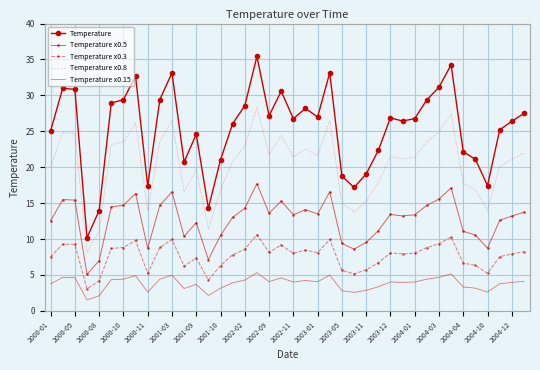

Which series has the widest spread of values?

Temperature